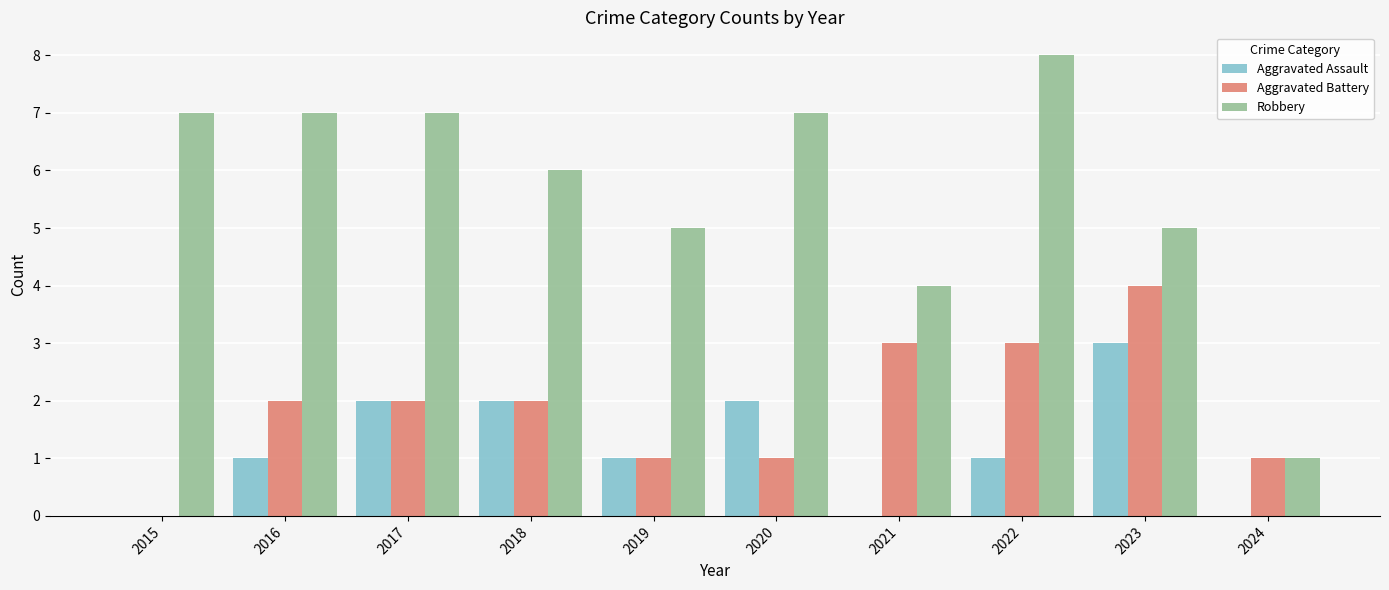

What is the sum of all Robbery values?

57